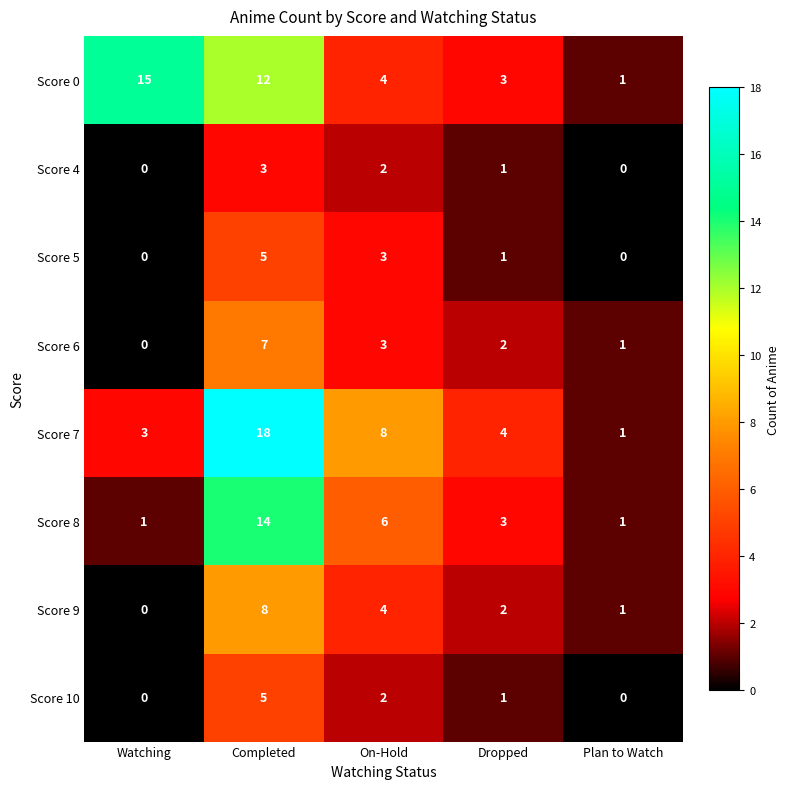

What is the difference between the maximum and minimum values in the Score 6 series?

7